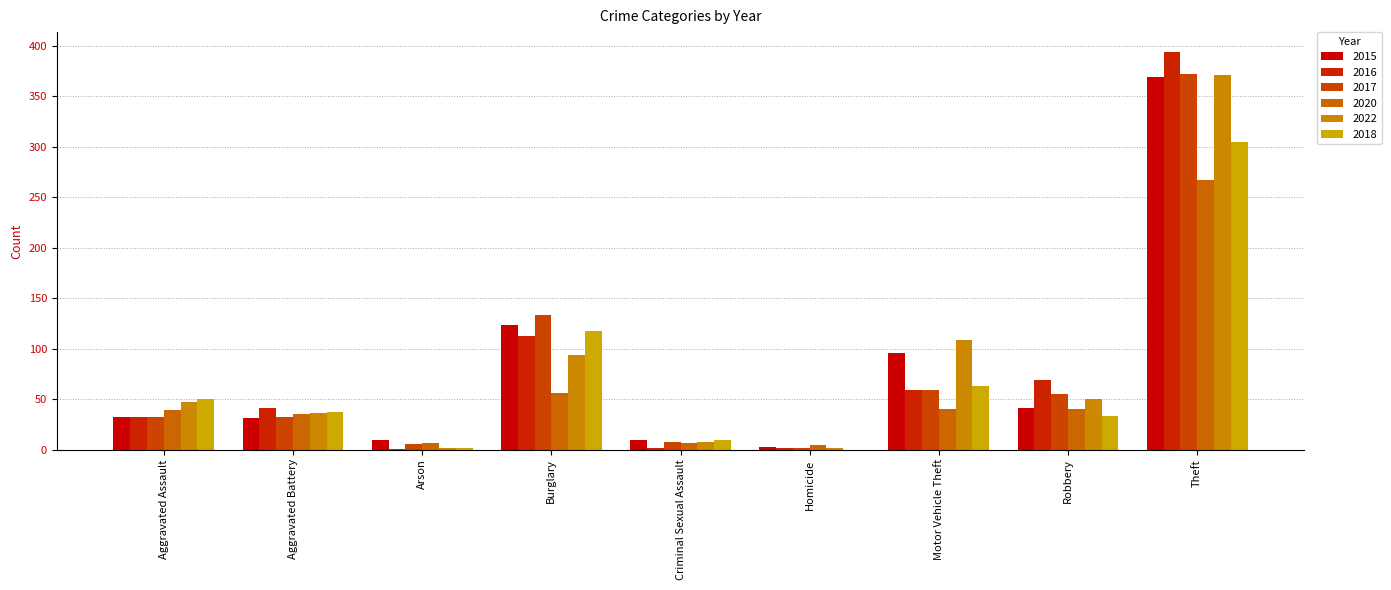

How many groups of bars are there?

9